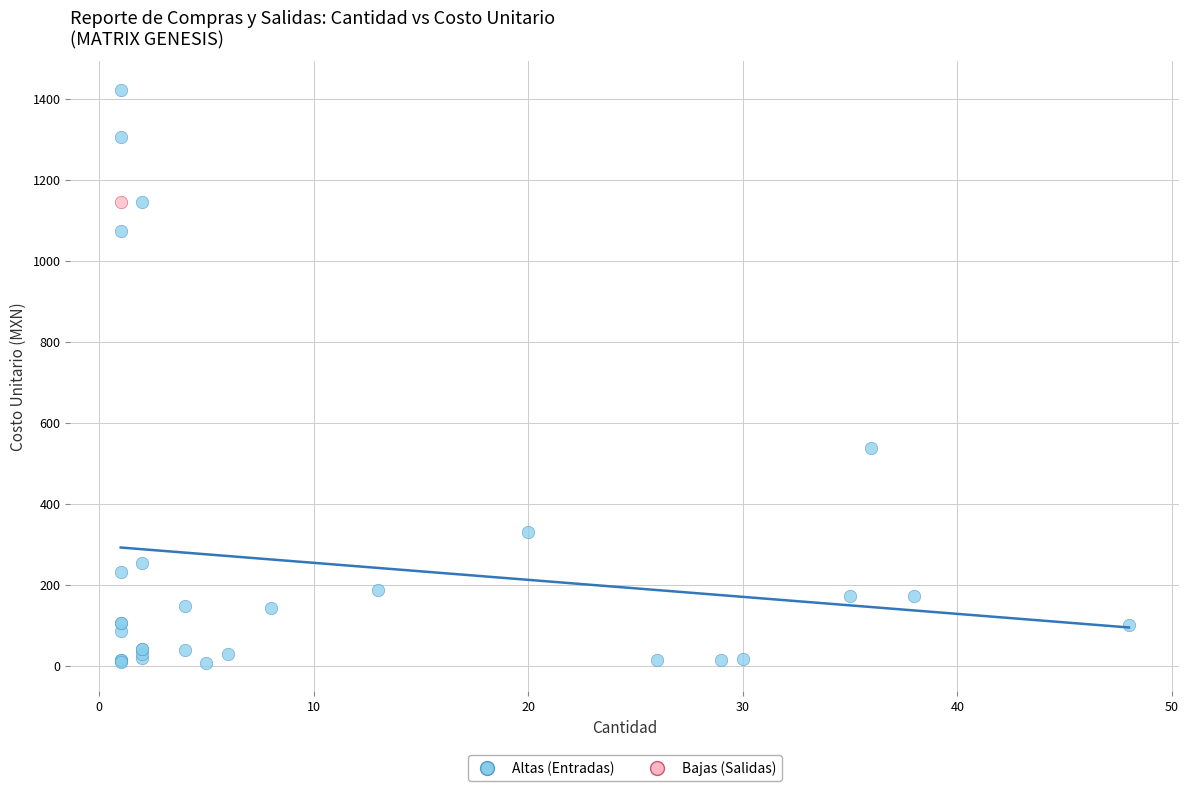

What are all the series names shown in the legend?

Altas (Entradas), Bajas (Salidas)